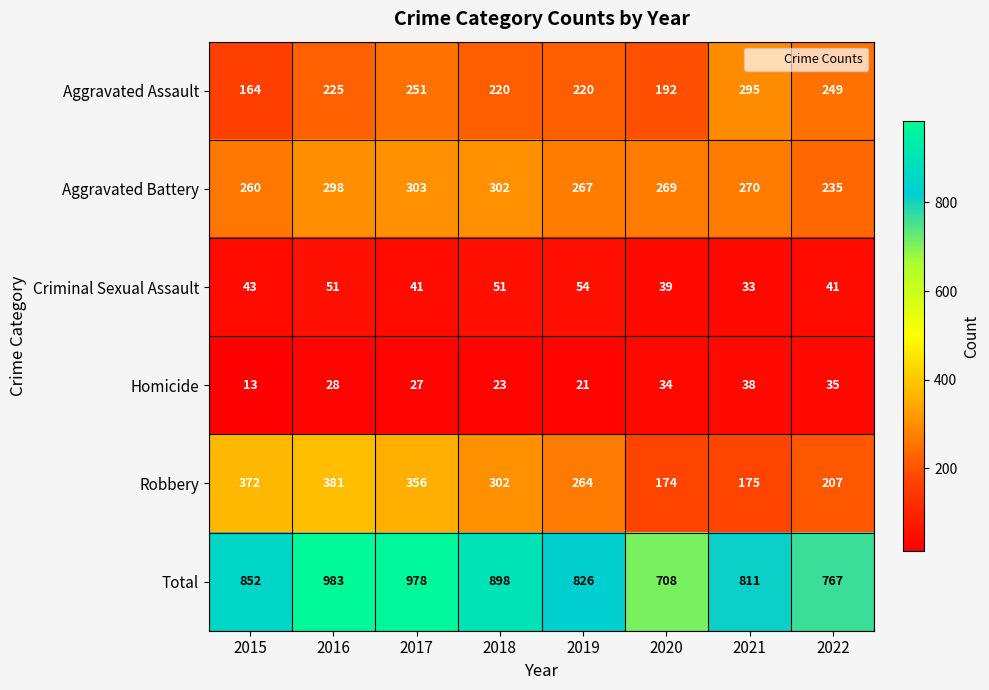

How many data points in Total are less than 852?

4